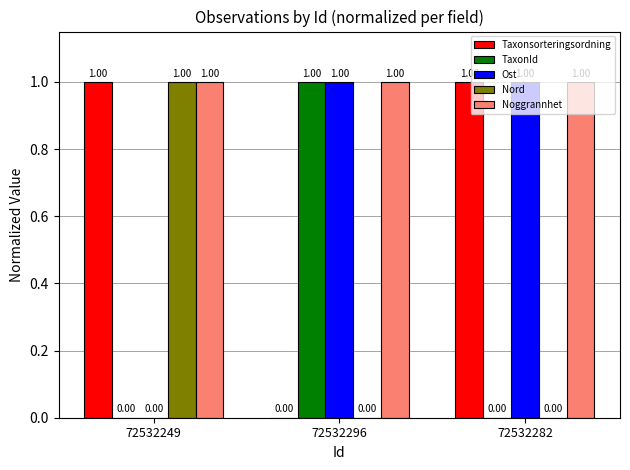

What is the total value across all series at 72532249?

3